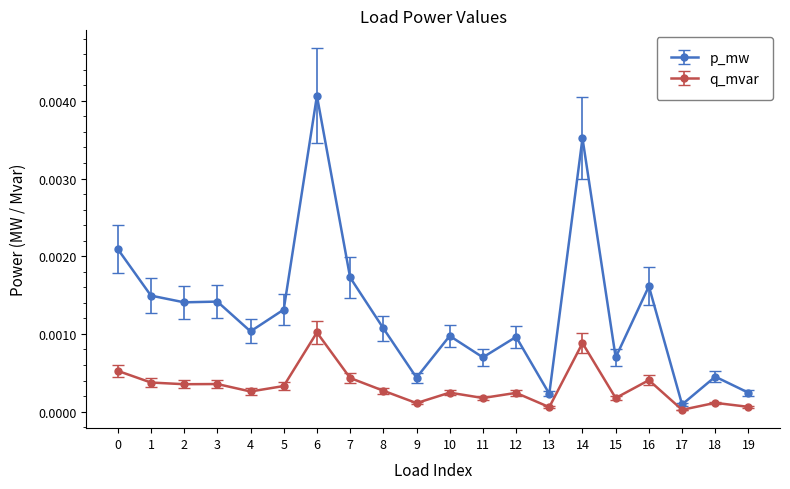

Which series has the largest range (max minus min)?

p_mw